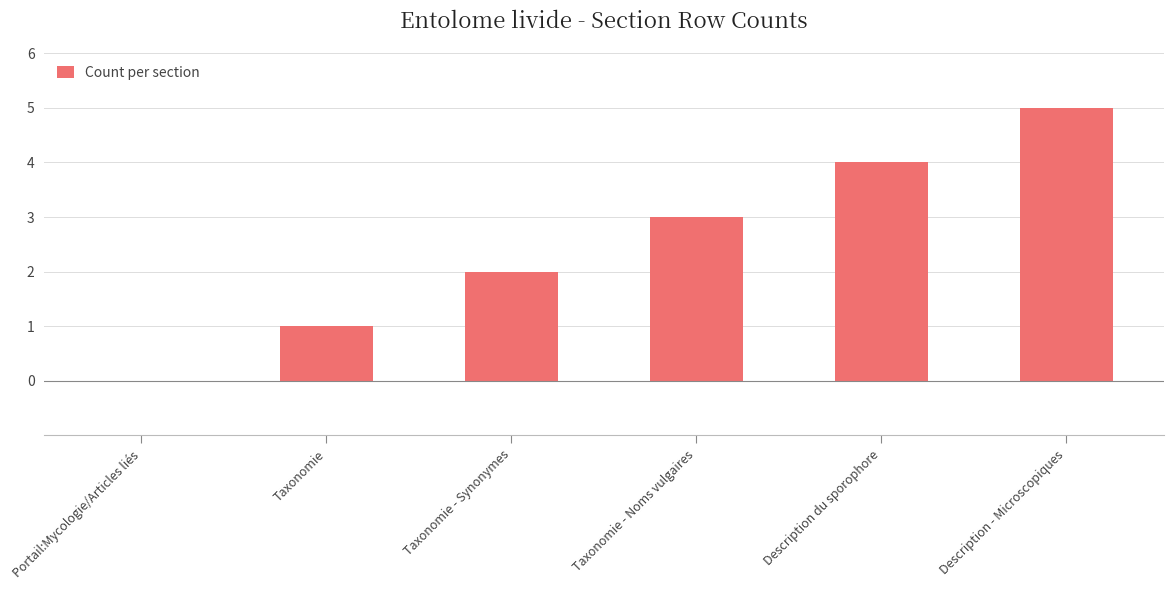

What is the sum of all values?

15